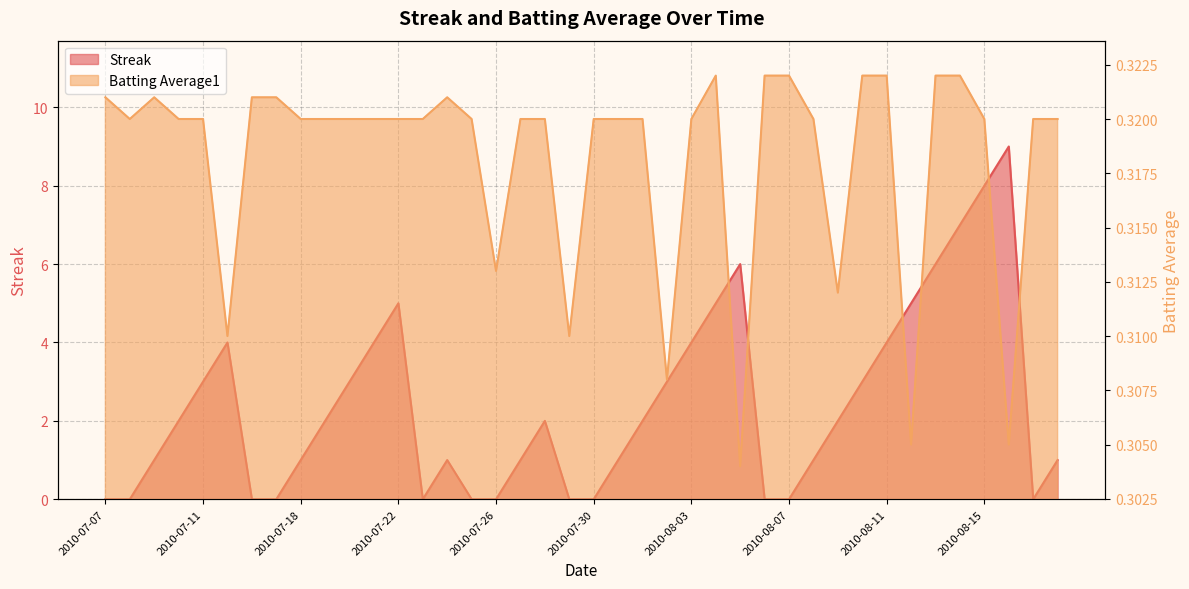

Which series has the largest total across all categories?

Streak